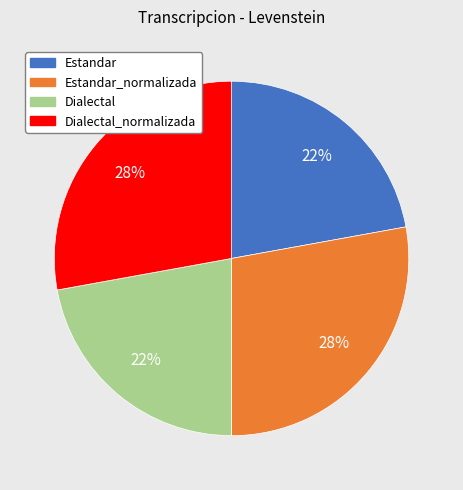

Do Dialectal_normalizada and Estandar_normalizada together represent more than half of the pie?

Yes